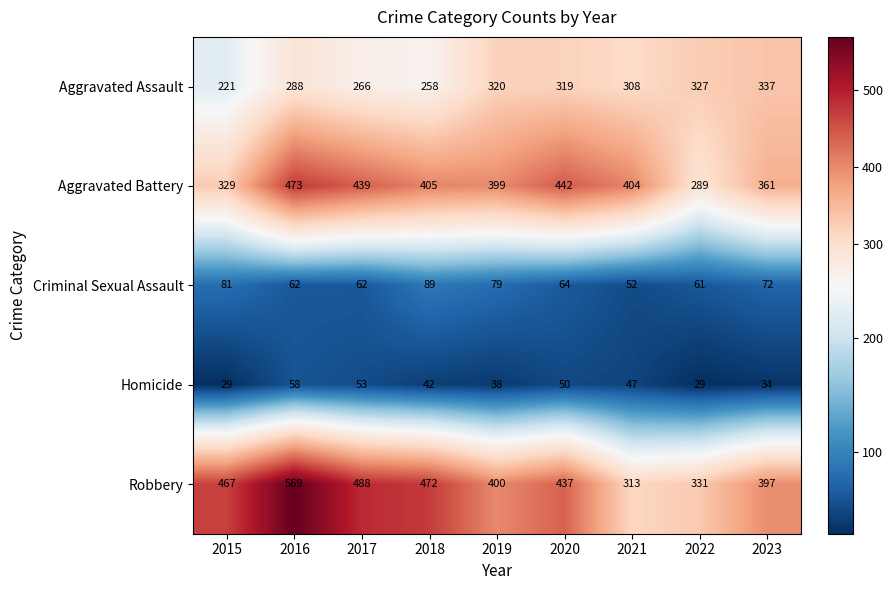

List the labels in order of Robbery value, largest first.

2016, 2017, 2018, 2015, 2020, 2019, 2023, 2022, 2021